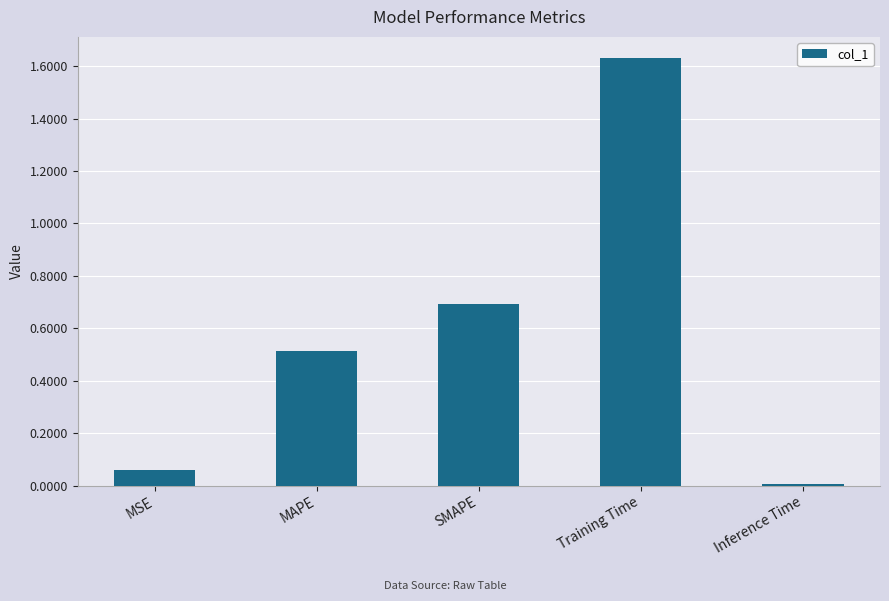

Rank the categories by value from highest to lowest.

Training Time, SMAPE, MAPE, MSE, Inference Time